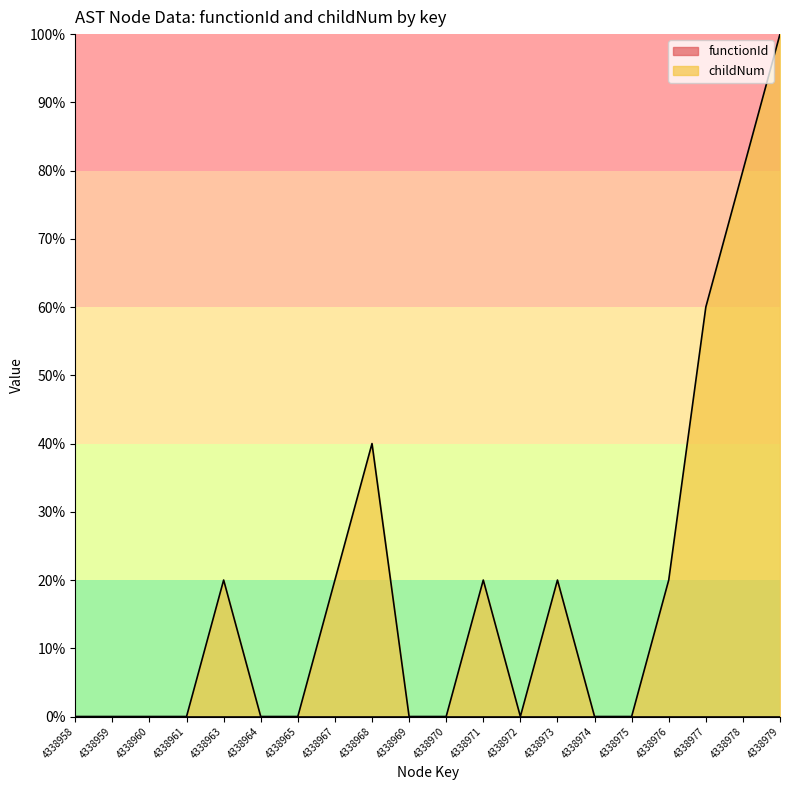

How many interior local peaks (higher than both neighbors) does the data have?

4